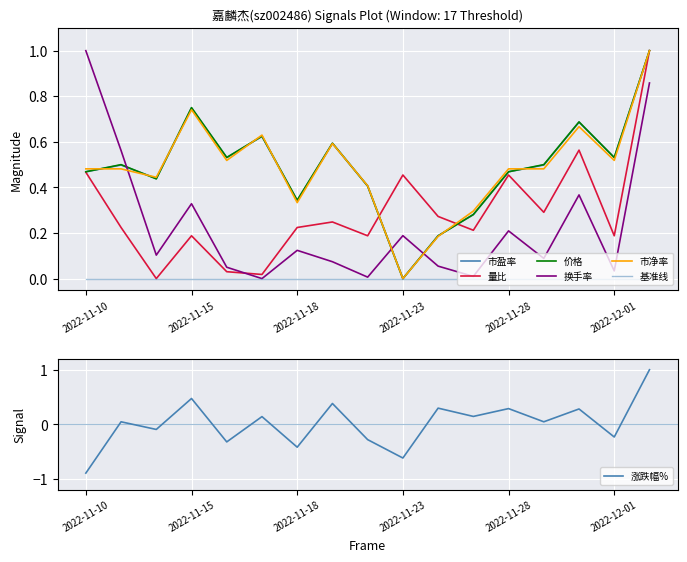

What is the minimum value for 涨跌幅%?

-0.9